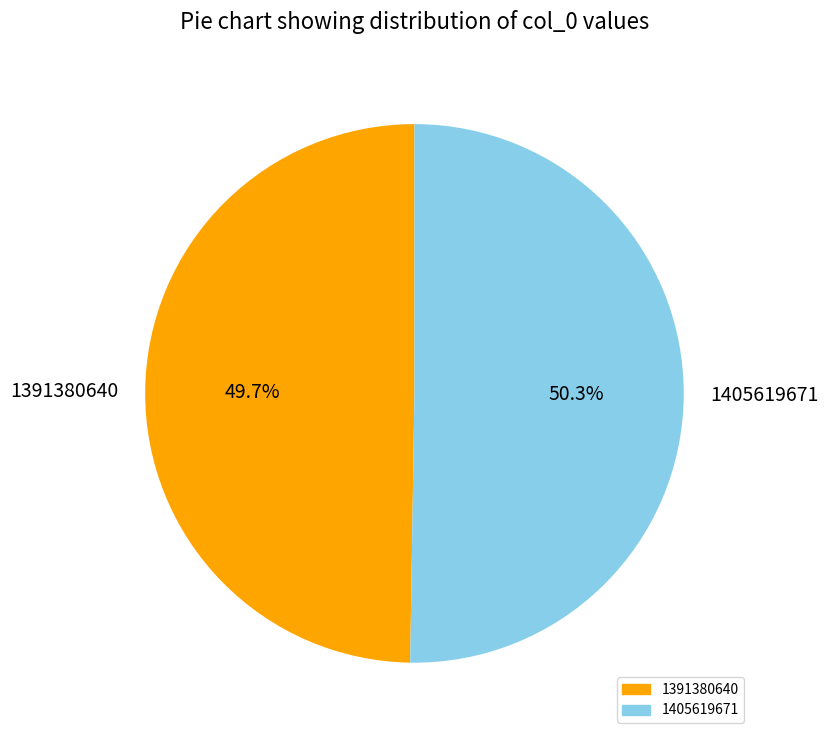

What percentage do 1405619671 and 1391380640 together represent?

100.0%